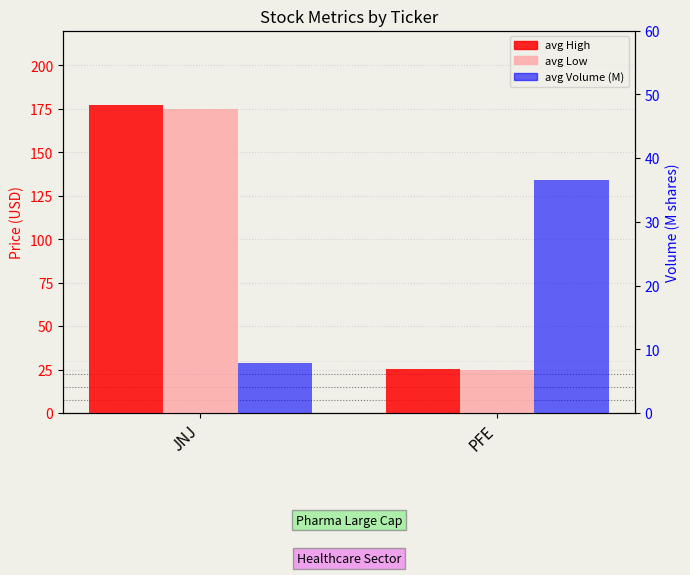

The value of avg High at JNJ is 177.2. True or false?

True